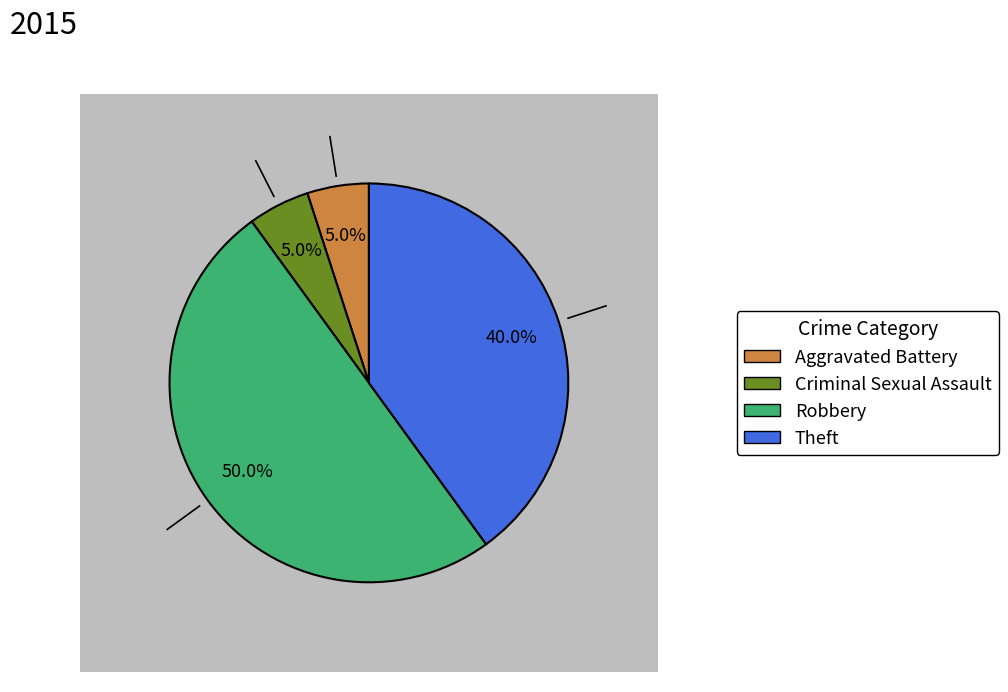

Is there a majority slice in this chart?

No